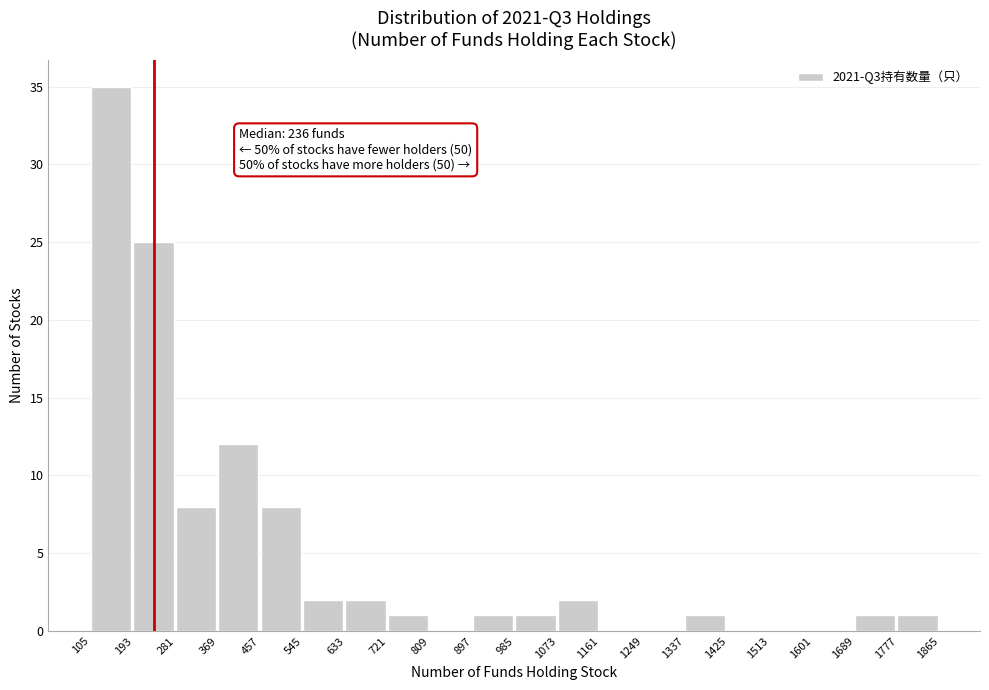

Which range on the x-axis has the tallest bar?

105 to 193